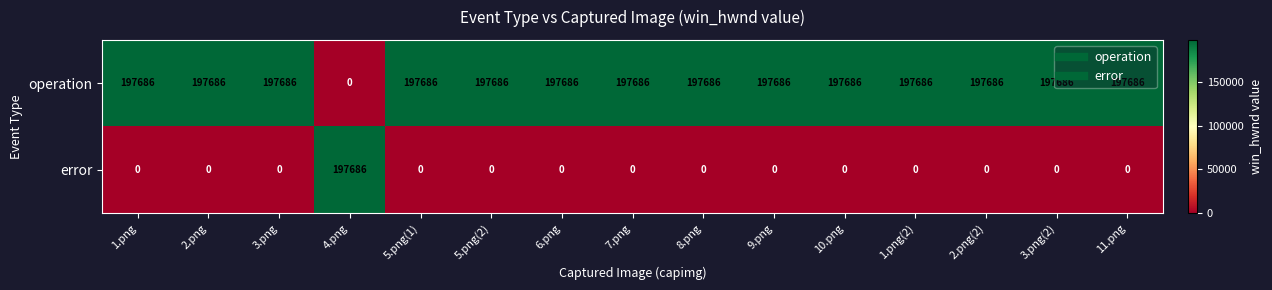

At 9.png, list the series in order from largest to smallest.

operation, error